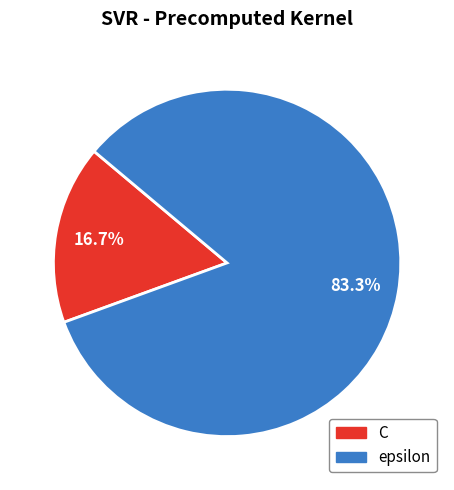

Is there a majority slice in this chart?

Yes